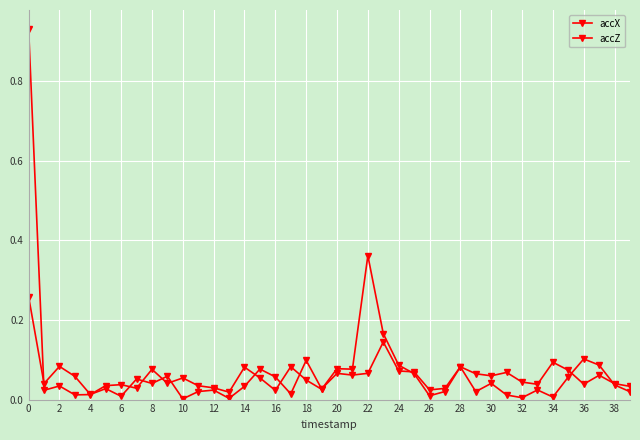

How many series are shown in this chart?

2